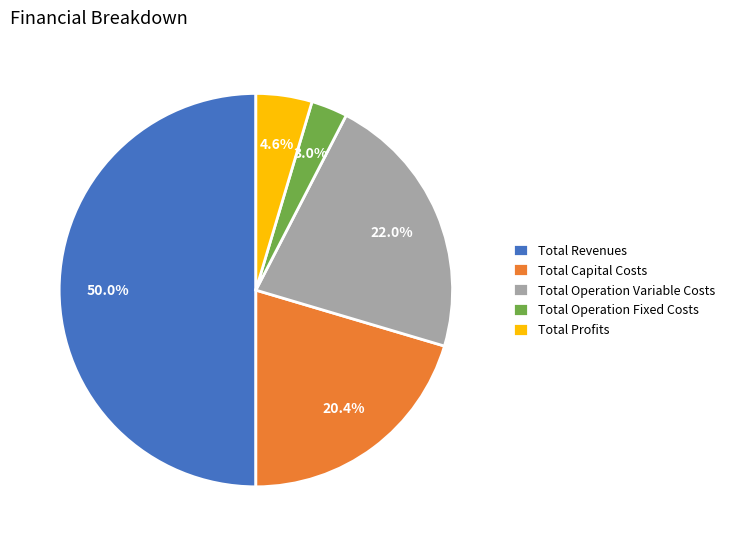

How much of the chart is everything except Total Revenues?

50.0%